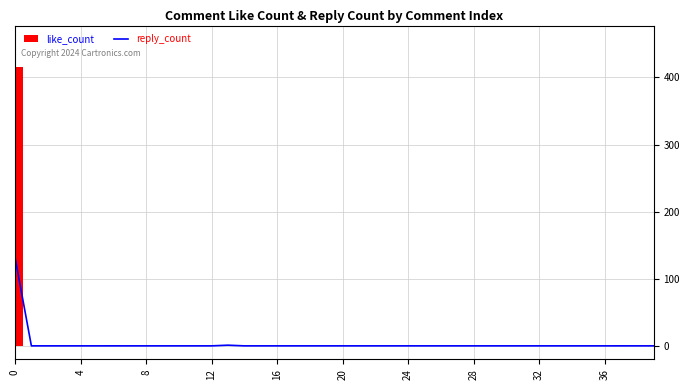

The value at 11 is -56. True or false?

False